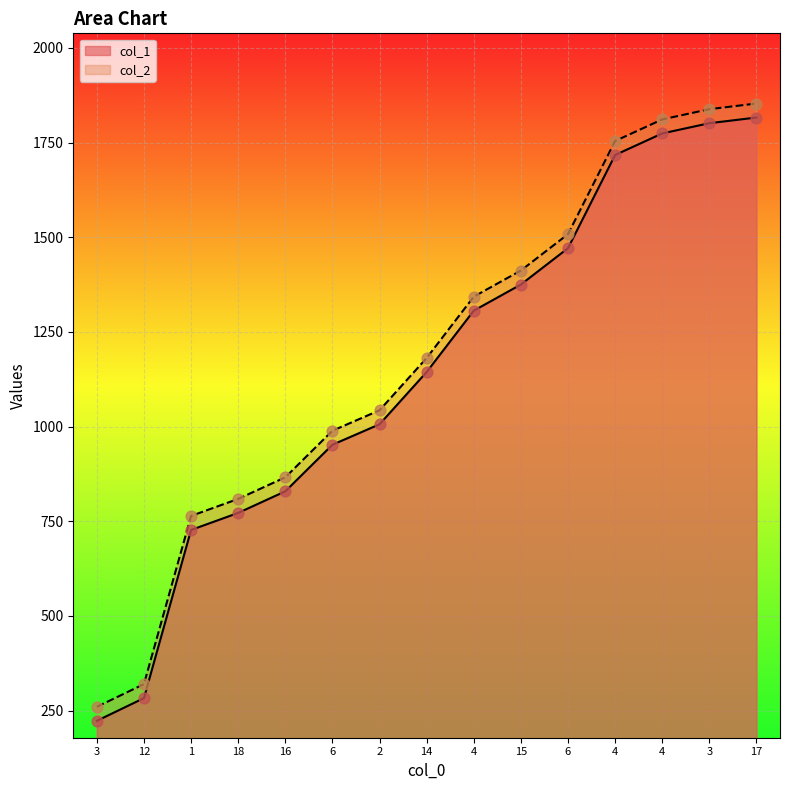

Is the value of col_2 at 15 greater than the value of col_1 at 4?

Yes